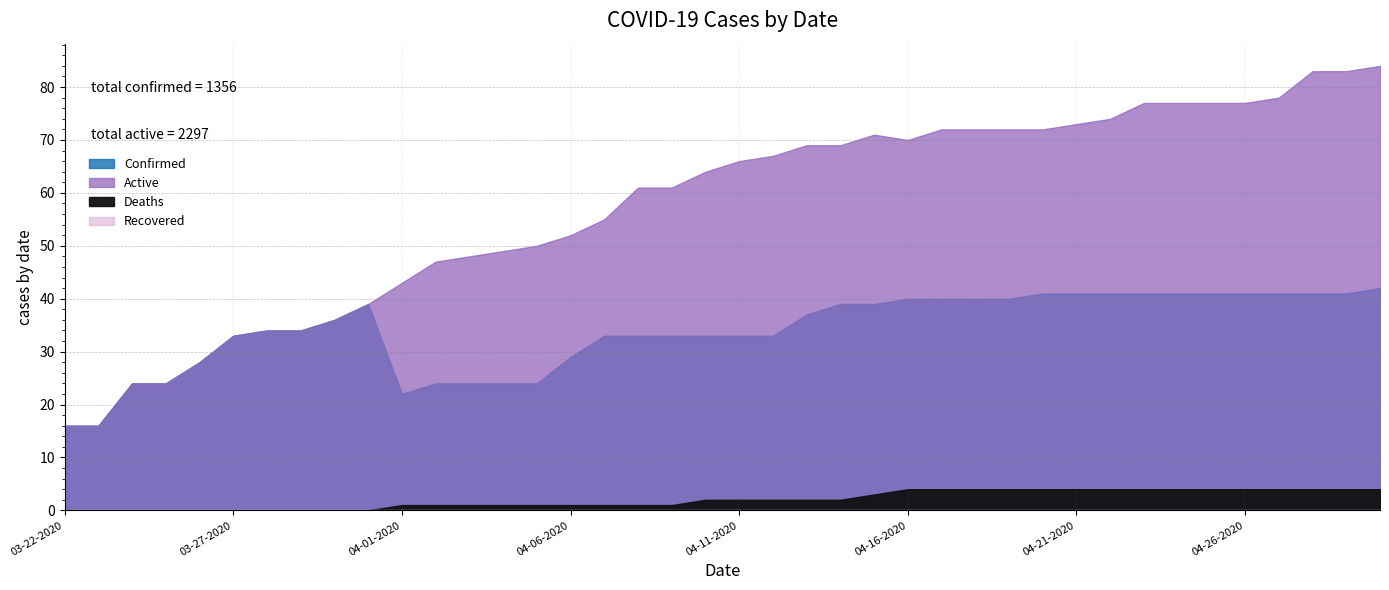

Reading left to right, extract all data points from this chart.

Confirmed: 03-22-2020=16	03-23-2020=16	03-24-2020=24	03-25-2020=24	03-26-2020=28	03-27-2020=33	03-28-2020=34	03-29-2020=34	03-30-2020=36	03-31-2020=39	04-01-2020=22	04-02-2020=24	04-03-2020=24	04-04-2020=24	04-05-2020=24	04-06-2020=29	04-07-2020=33	04-08-2020=33	04-09-2020=33	04-10-2020=33	04-11-2020=33	04-12-2020=33	04-13-2020=37	04-14-2020=39	04-15-2020=39	04-16-2020=40	04-17-2020=40	04-18-2020=40	04-19-2020=40	04-20-2020=41	04-21-2020=41	04-22-2020=41	04-23-2020=41	04-24-2020=41	04-25-2020=41	04-26-2020=41	04-27-2020=41	04-28-2020=41	04-29-2020=41	04-30-2020=42
Active: 03-22-2020=16	03-23-2020=16	03-24-2020=24	03-25-2020=24	03-26-2020=28	03-27-2020=33	03-28-2020=34	03-29-2020=34	03-30-2020=36	03-31-2020=39	04-01-2020=43	04-02-2020=47	04-03-2020=48	04-04-2020=49	04-05-2020=50	04-06-2020=52	04-07-2020=55	04-08-2020=61	04-09-2020=61	04-10-2020=64	04-11-2020=66	04-12-2020=67	04-13-2020=69	04-14-2020=69	04-15-2020=71	04-16-2020=70	04-17-2020=72	04-18-2020=72	04-19-2020=72	04-20-2020=72	04-21-2020=73	04-22-2020=74	04-23-2020=77	04-24-2020=77	04-25-2020=77	04-26-2020=77	04-27-2020=78	04-28-2020=83	04-29-2020=83	04-30-2020=84
Deaths: 03-22-2020=0	03-23-2020=0	03-24-2020=0	03-25-2020=0	03-26-2020=0	03-27-2020=0	03-28-2020=0	03-29-2020=0	03-30-2020=0	03-31-2020=0	04-01-2020=1	04-02-2020=1	04-03-2020=1	04-04-2020=1	04-05-2020=1	04-06-2020=1	04-07-2020=1	04-08-2020=1	04-09-2020=1	04-10-2020=2	04-11-2020=2	04-12-2020=2	04-13-2020=2	04-14-2020=2	04-15-2020=3	04-16-2020=4	04-17-2020=4	04-18-2020=4	04-19-2020=4	04-20-2020=4	04-21-2020=4	04-22-2020=4	04-23-2020=4	04-24-2020=4	04-25-2020=4	04-26-2020=4	04-27-2020=4	04-28-2020=4	04-29-2020=4	04-30-2020=4
Recovered: 03-22-2020=0	03-23-2020=0	03-24-2020=0	03-25-2020=0	03-26-2020=0	03-27-2020=0	03-28-2020=0	03-29-2020=0	03-30-2020=0	03-31-2020=0	04-01-2020=0	04-02-2020=0	04-03-2020=0	04-04-2020=0	04-05-2020=0	04-06-2020=0	04-07-2020=0	04-08-2020=0	04-09-2020=0	04-10-2020=0	04-11-2020=0	04-12-2020=0	04-13-2020=0	04-14-2020=0	04-15-2020=0	04-16-2020=0	04-17-2020=0	04-18-2020=0	04-19-2020=0	04-20-2020=0	04-21-2020=0	04-22-2020=0	04-23-2020=0	04-24-2020=0	04-25-2020=0	04-26-2020=0	04-27-2020=0	04-28-2020=0	04-29-2020=0	04-30-2020=0